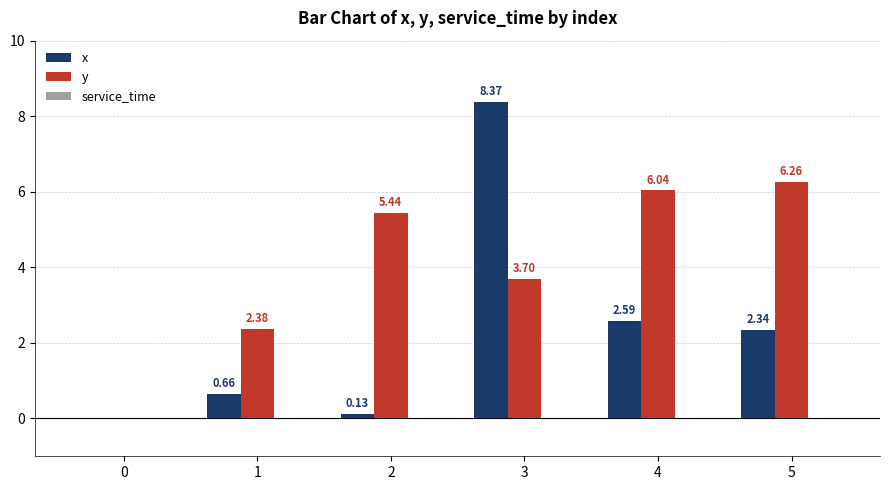

How many groups of bars are there?

6